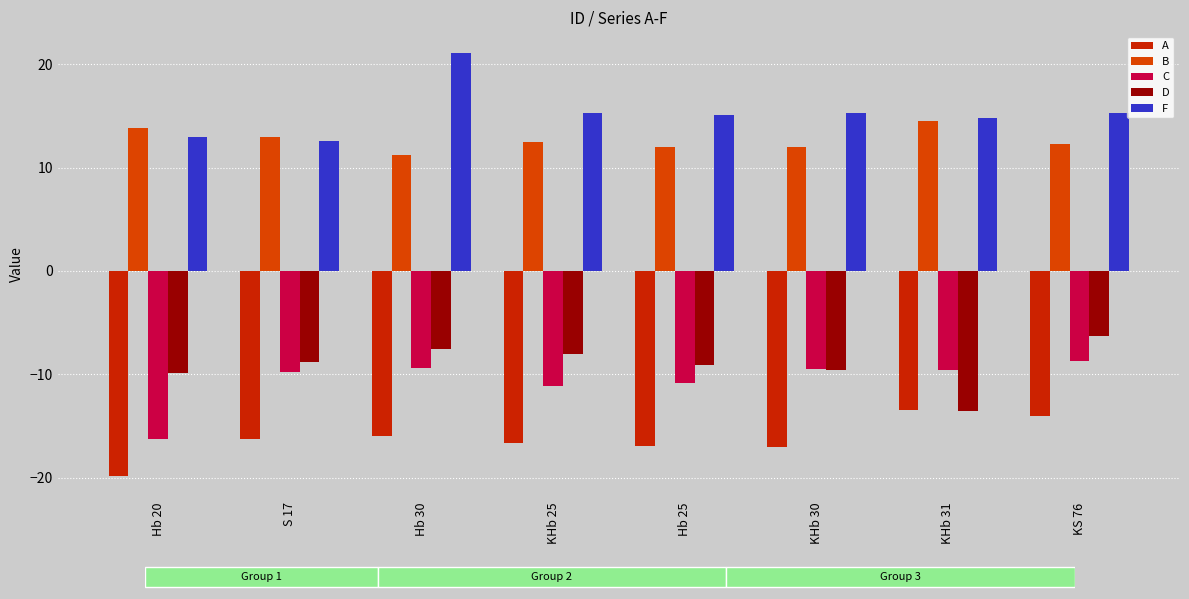

The value of D at KHb 30 is -5.3. True or false?

False